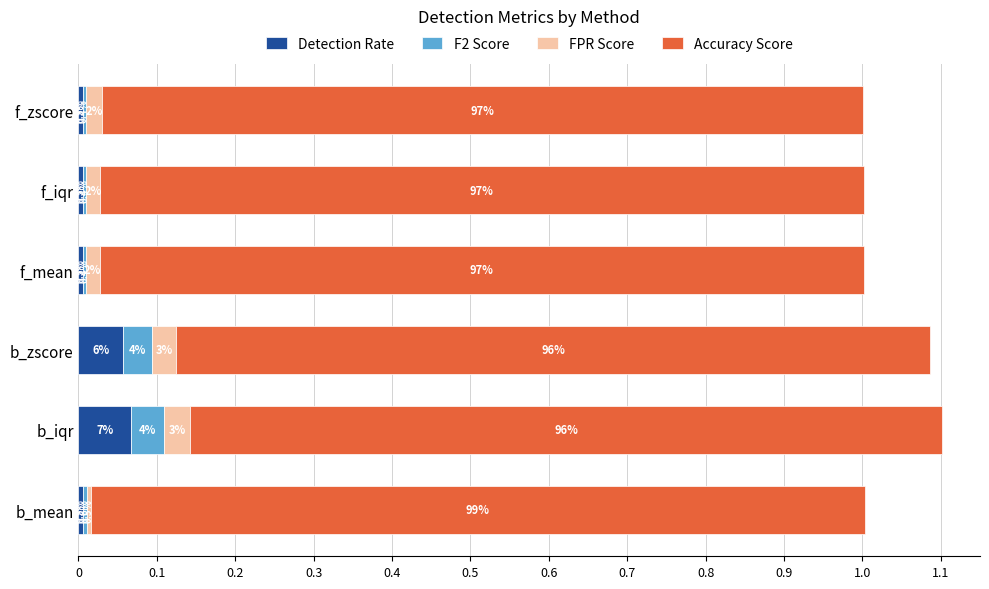

What are all the series names shown in the legend?

Detection Rate, F2 Score, FPR Score, Accuracy Score